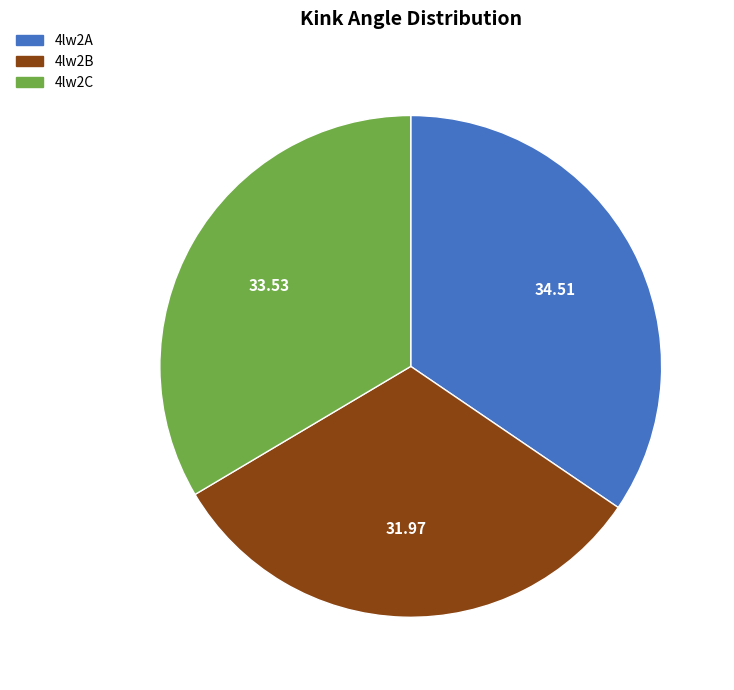

Do 4lw2C and 4lw2B together represent more than half of the pie?

Yes